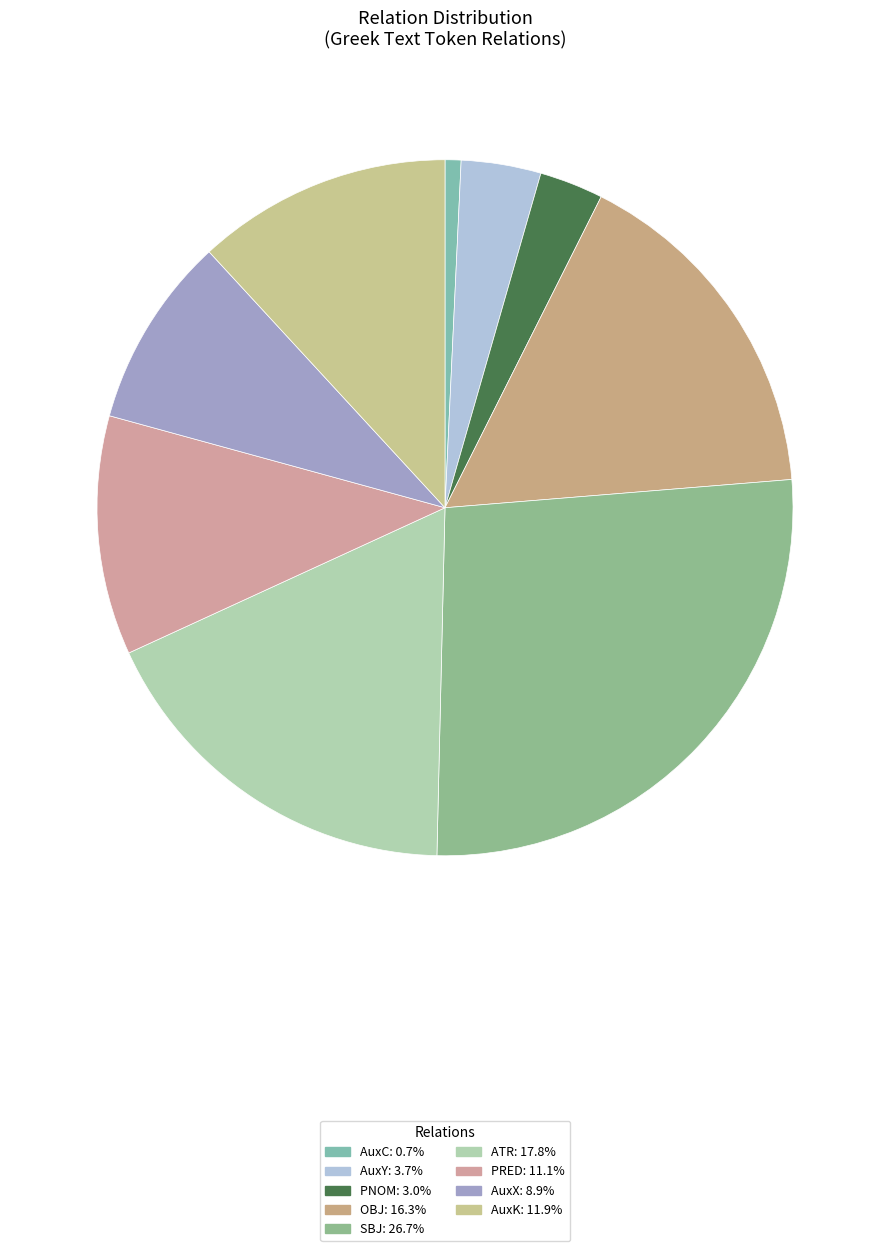

Which category has the smallest portion of the pie?

AuxC